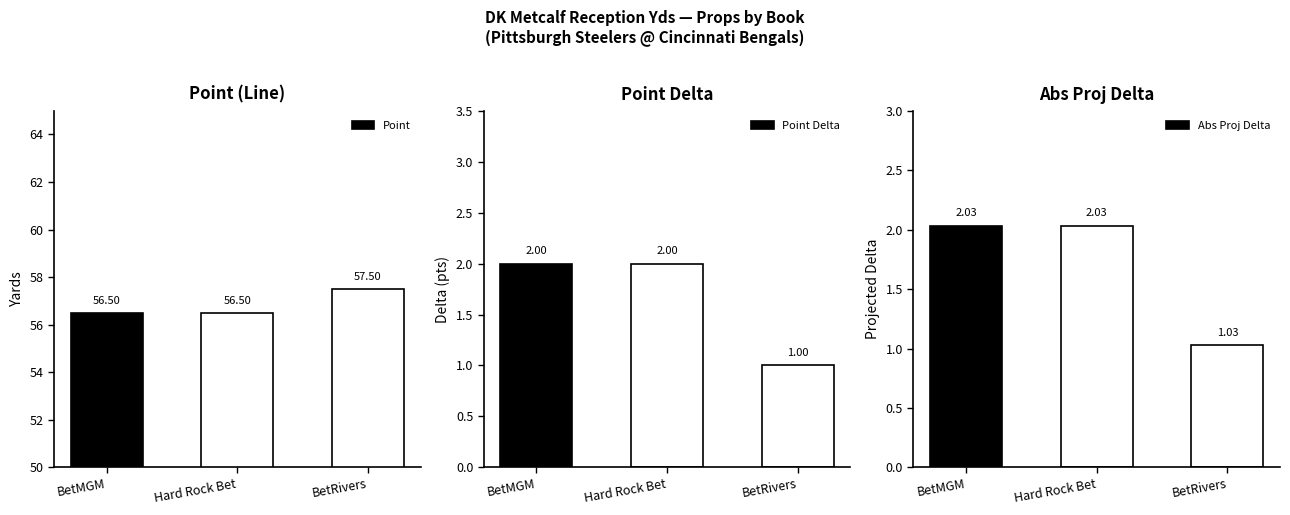

What is the greatest value displayed?

57.5